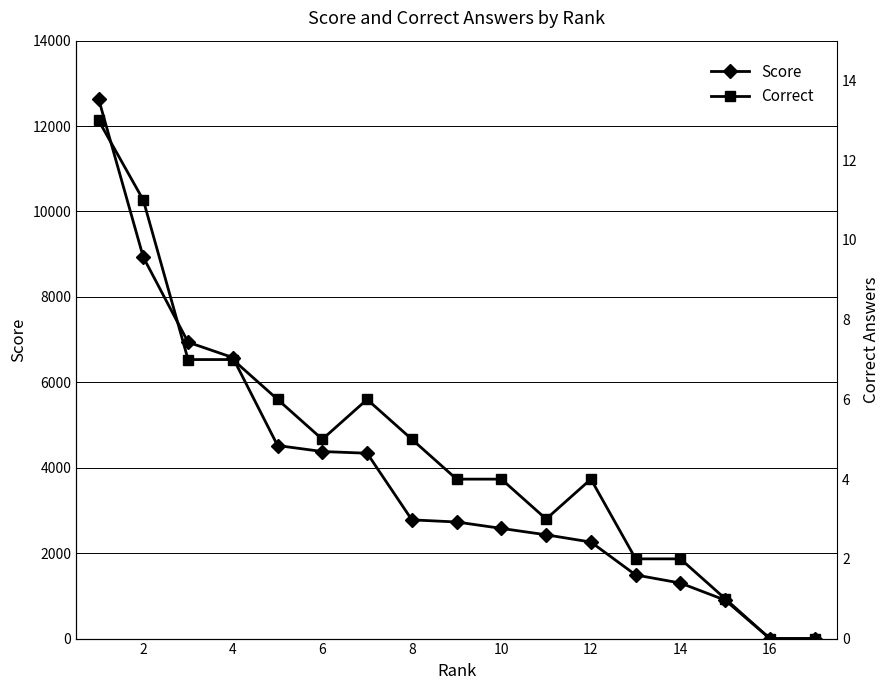

Which series has the largest total across all categories?

Score